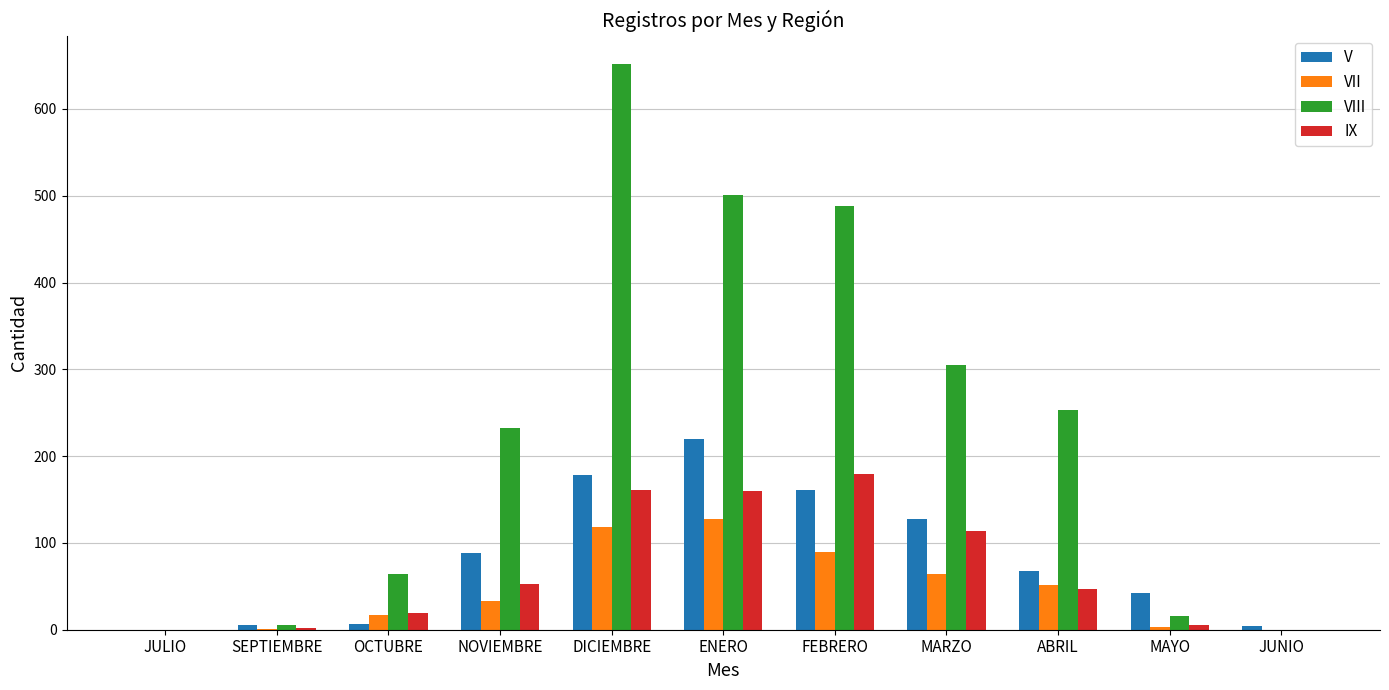

What is the maximum value for IX?

179